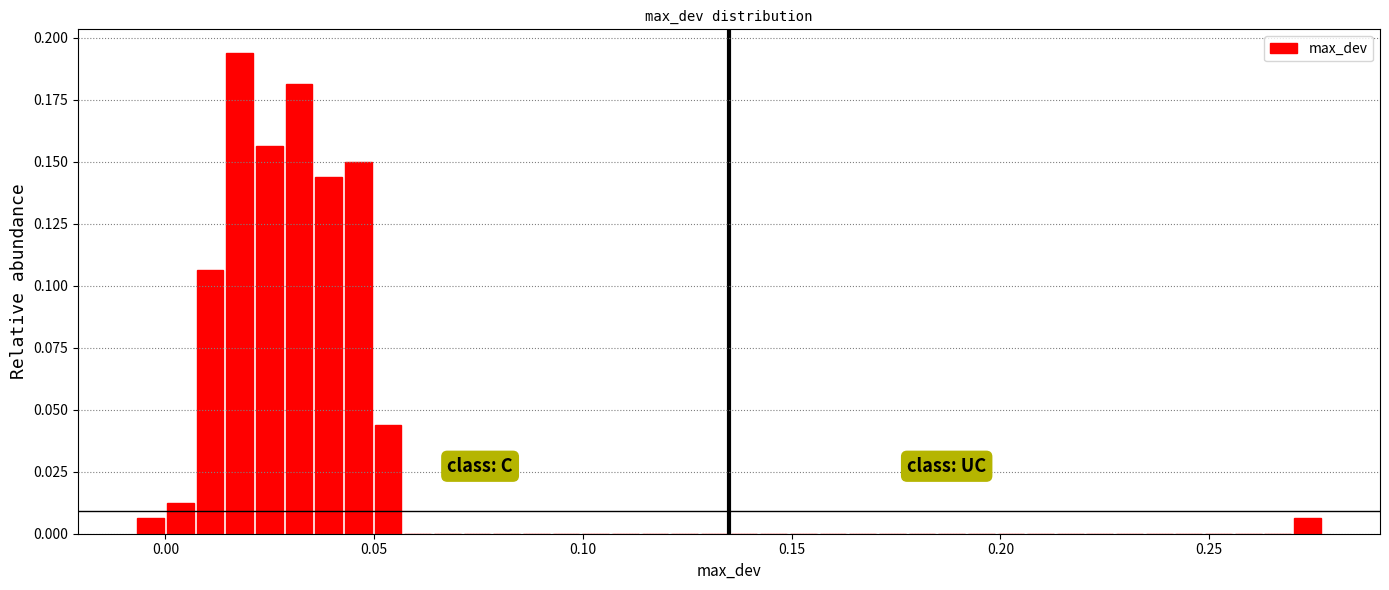

Read against the x-axis, roughly where is the centre of the tallest bar?

0.020